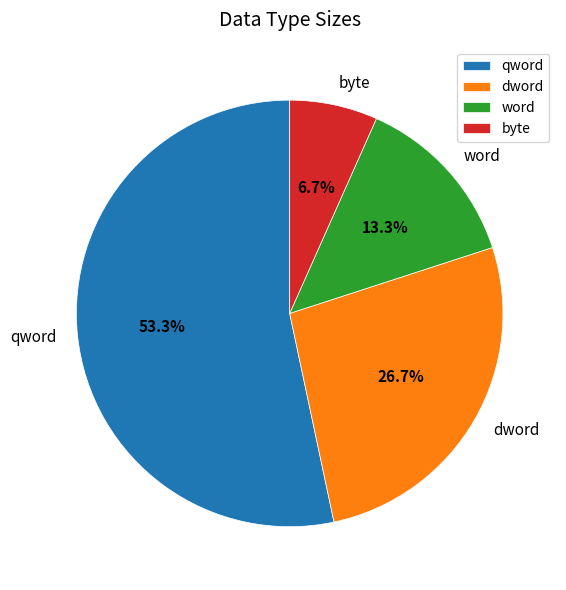

True or false: word accounts for 21% of the total.

False